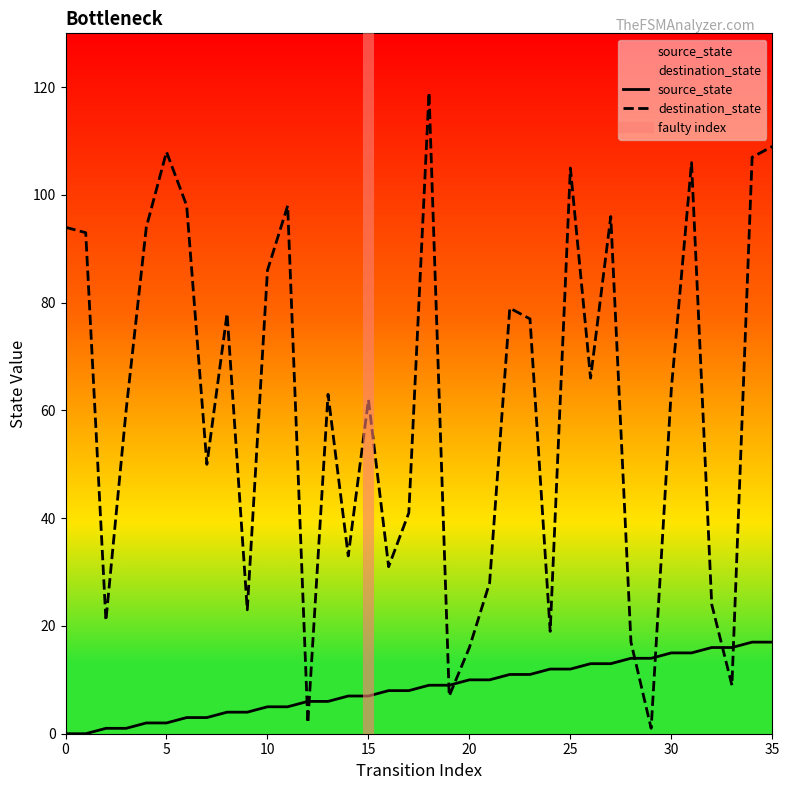

Where is destination_state nearest to the value 60?

3